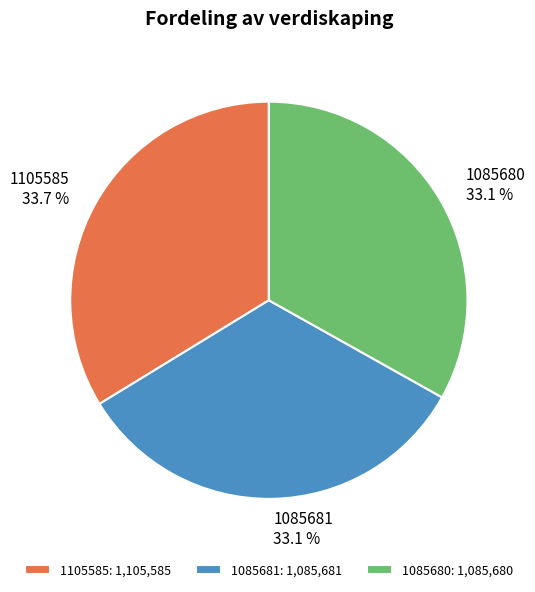

To the nearest percent, what is the average slice percentage?

33%